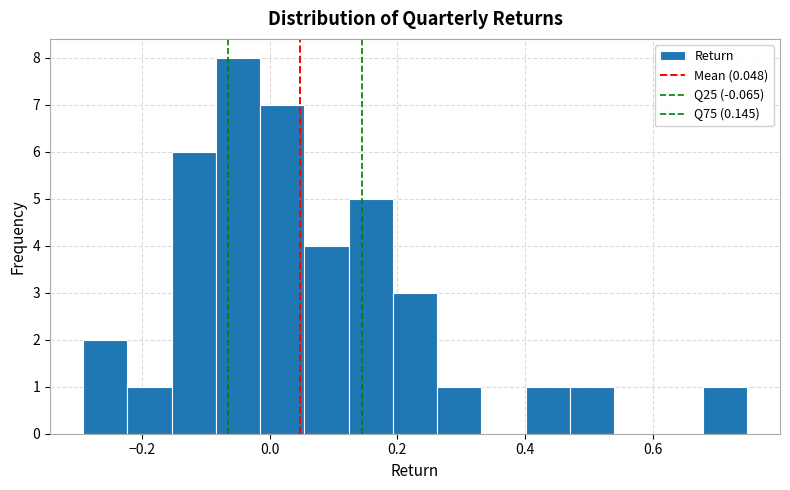

Read against the x-axis, roughly where is the centre of the tallest bar?

-0.04